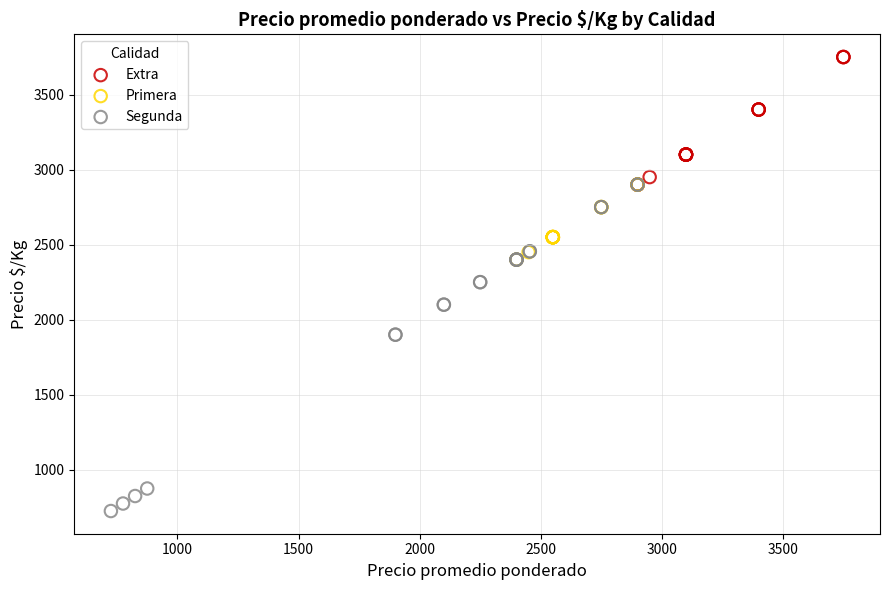

Which series has the largest Y range (max minus min)?

Segunda